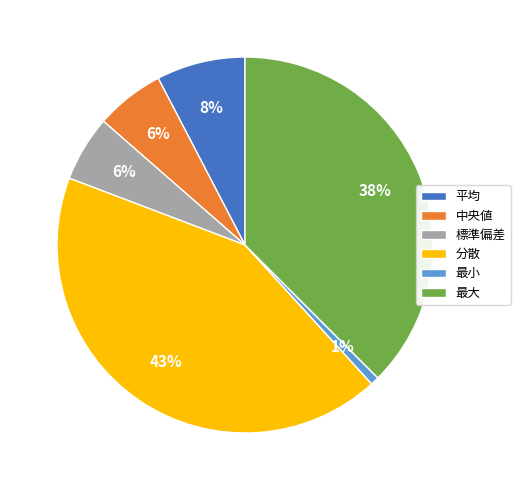

True or false: 最小 accounts for 1% of the total.

True